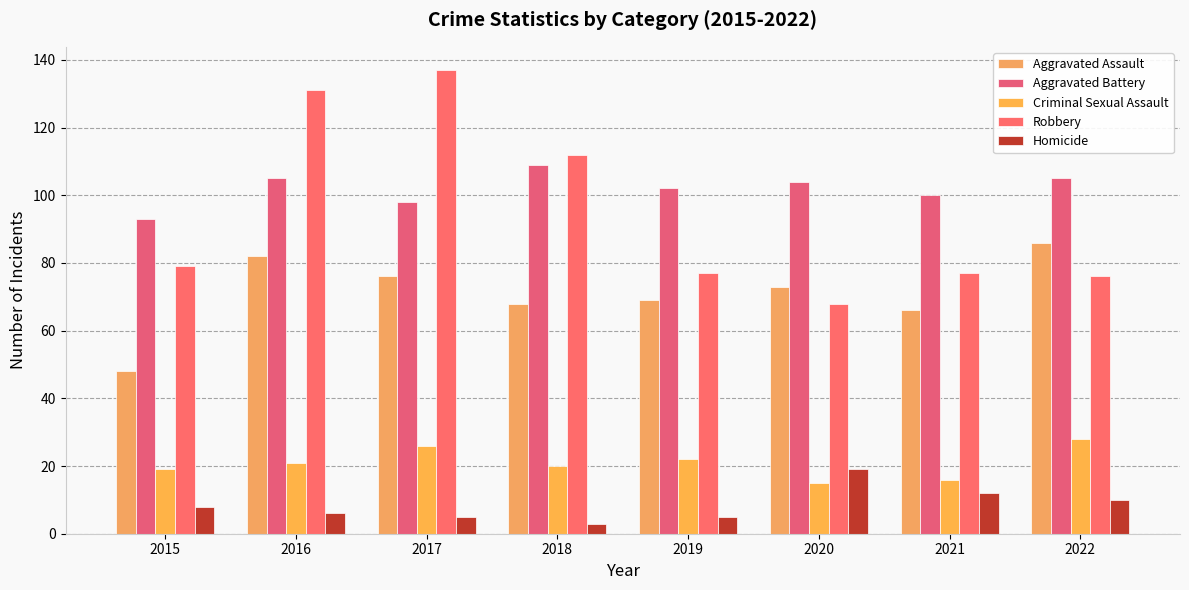

What is the lowest value of the Robbery series?

68